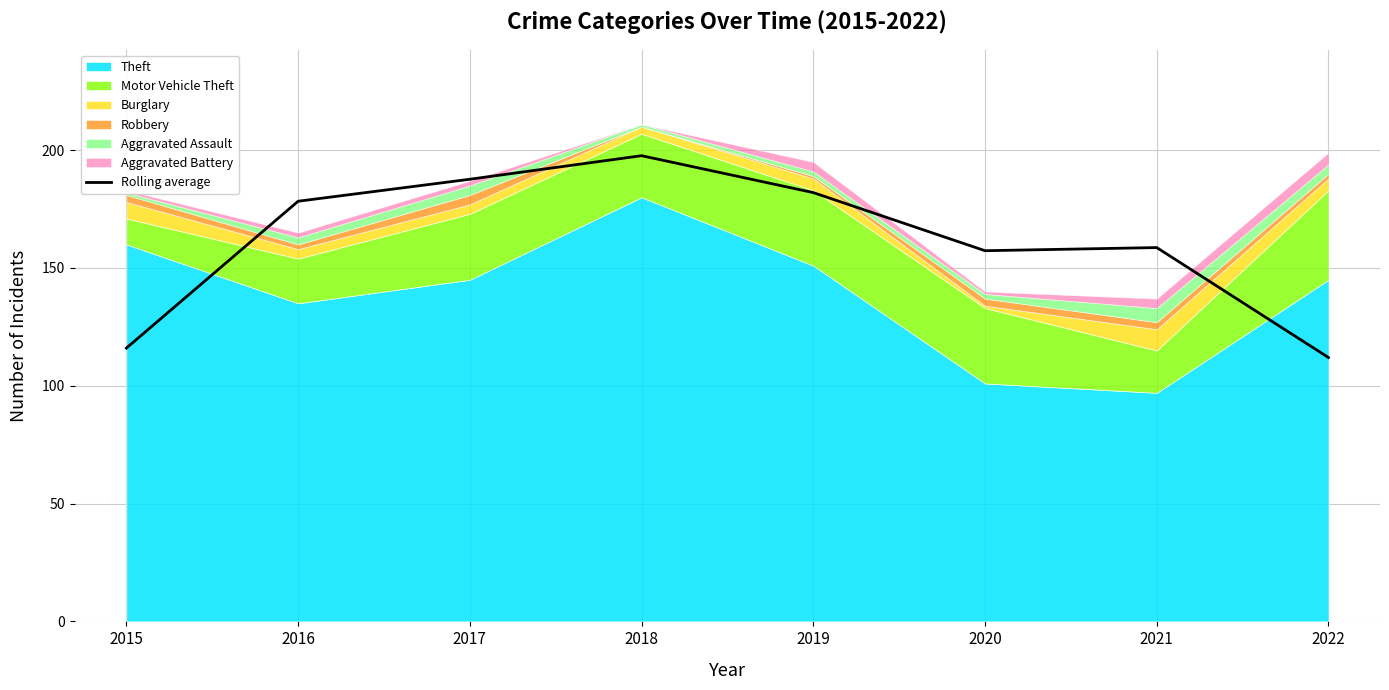

At which category does the data reach its first local peak?

2018